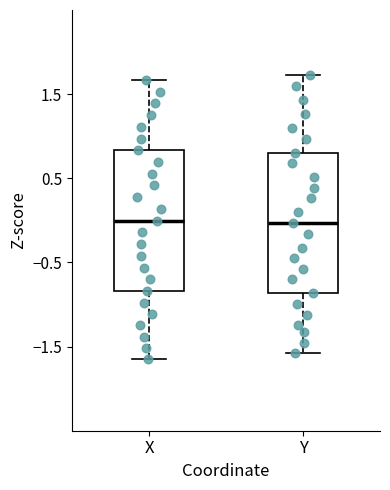

Reading left to right, read every box against the y-axis: the position of its median line, the range the box covers, and the ends of its whiskers. The values are not printed on the chart, so give them approximately, as read against the axis.

X: median 0.0, box -0.8 to 0.8, whiskers -1.6 to 1.7
Y: median 0.0, box -0.9 to 0.8, whiskers -1.6 to 1.7